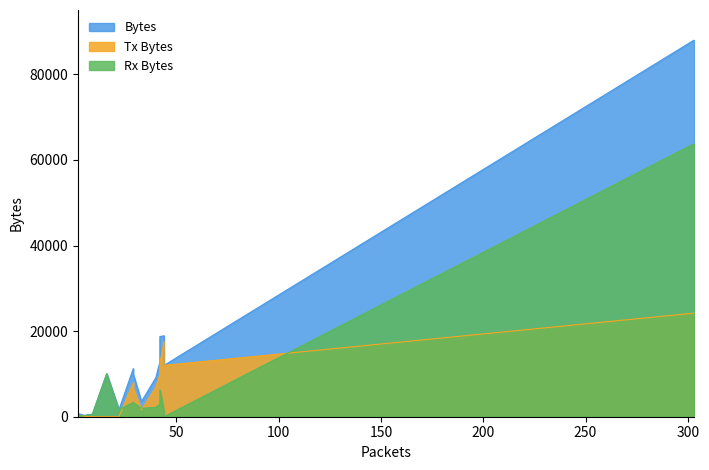

In Tx Bytes, how many points are lower than both neighbors (excluding endpoints)?

3